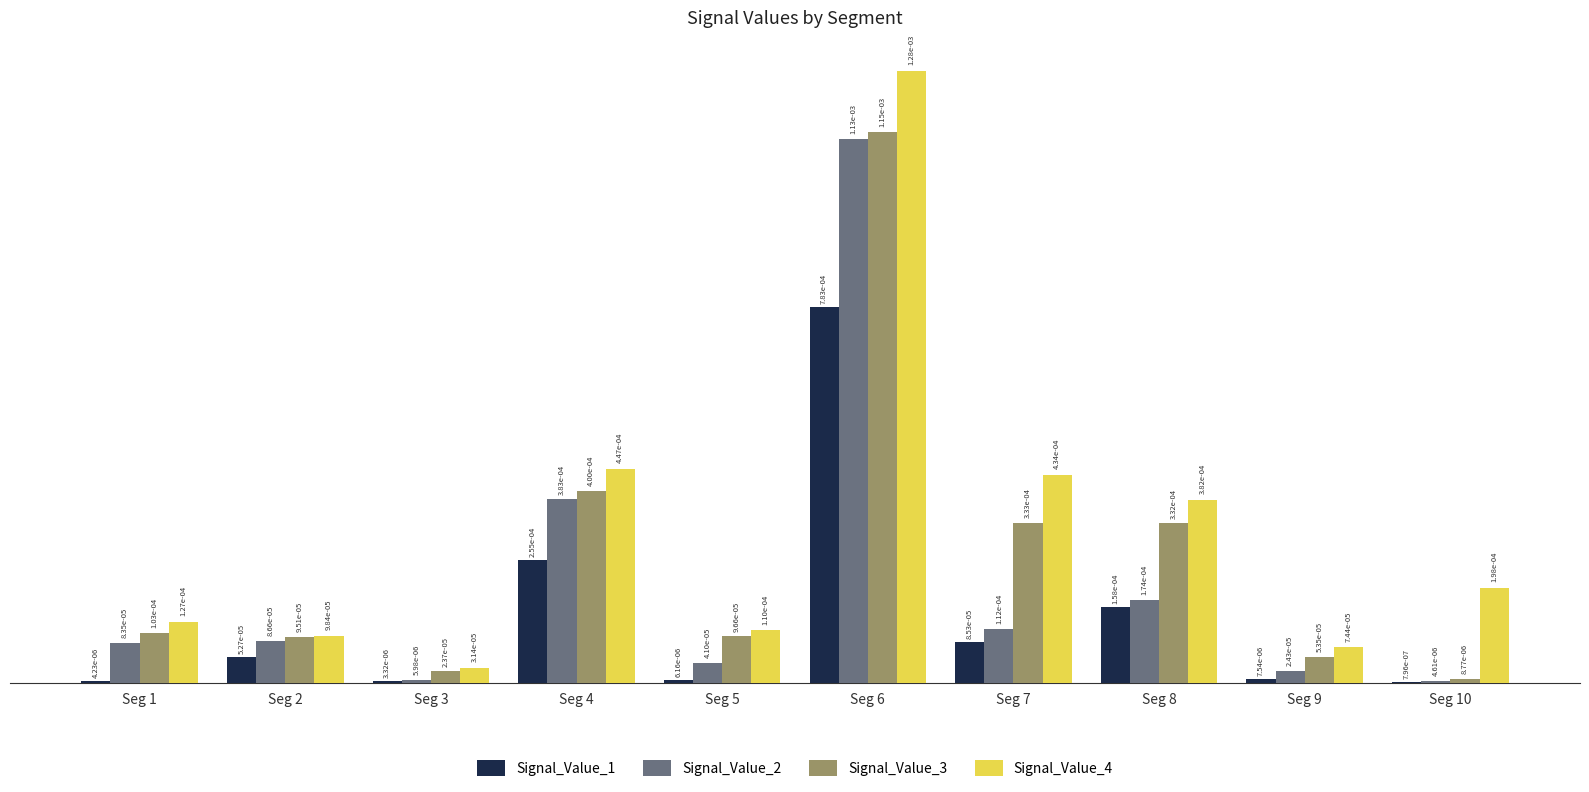

The Signal_Value_4 series shows 0.0 at Seg 8. True or false?

False